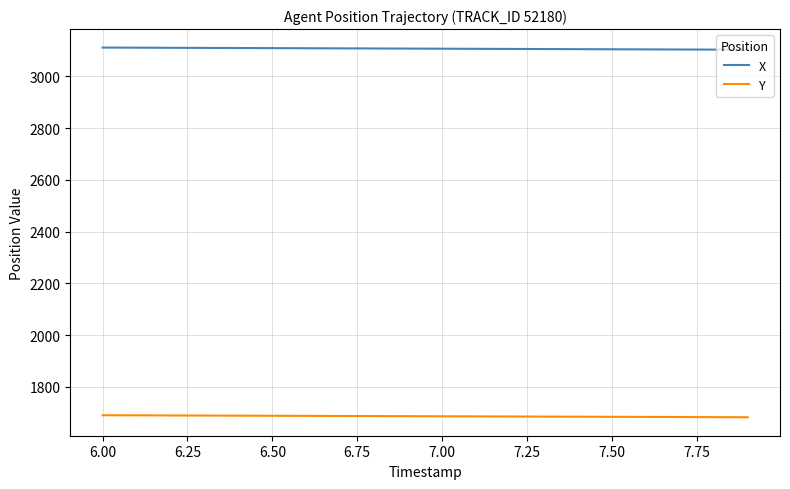

True or false: Y and X intersect in this chart.

False